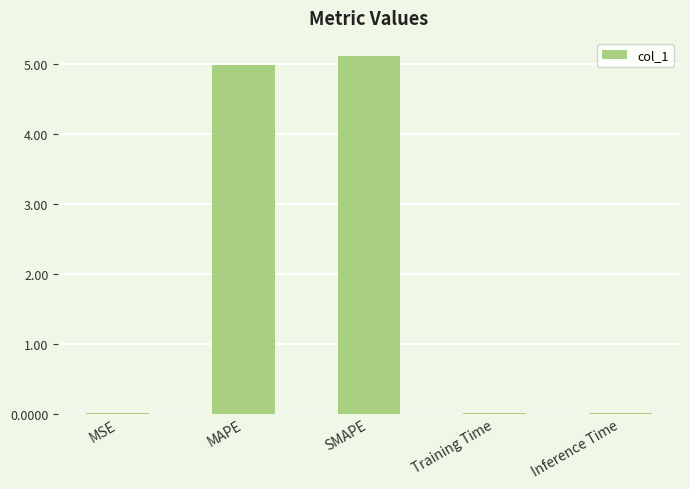

The value at MAPE is 5.0. True or false?

True